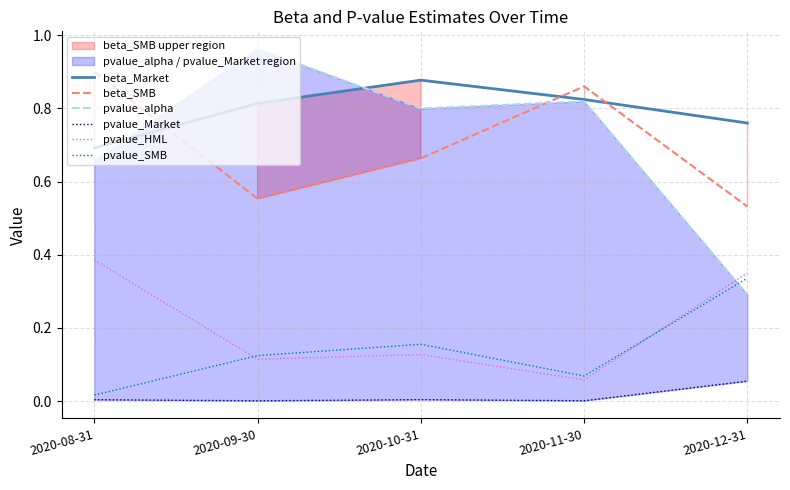

What is the sum of the pvalue_SMB values at 2020-10-31 and 2020-11-30?

0.2